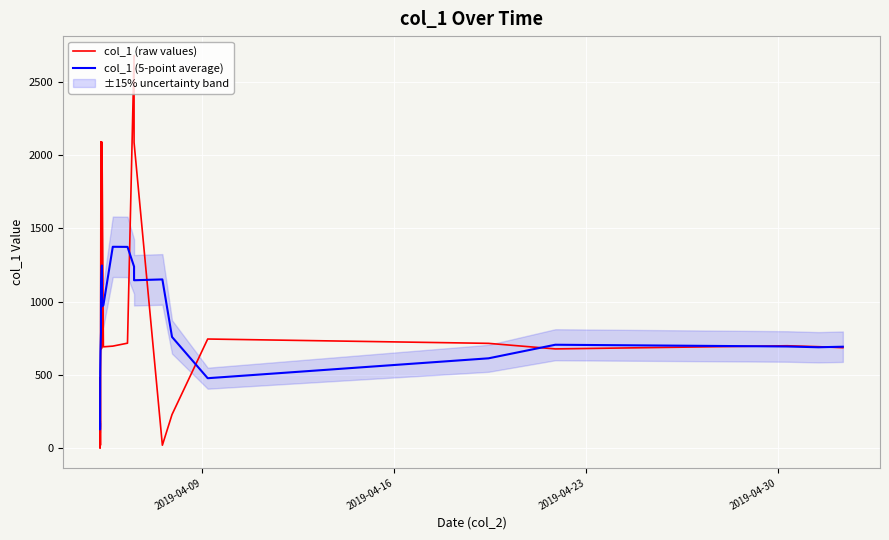

How many times do col_1 (raw values) and col_1 (5-point average) cross each other?

10